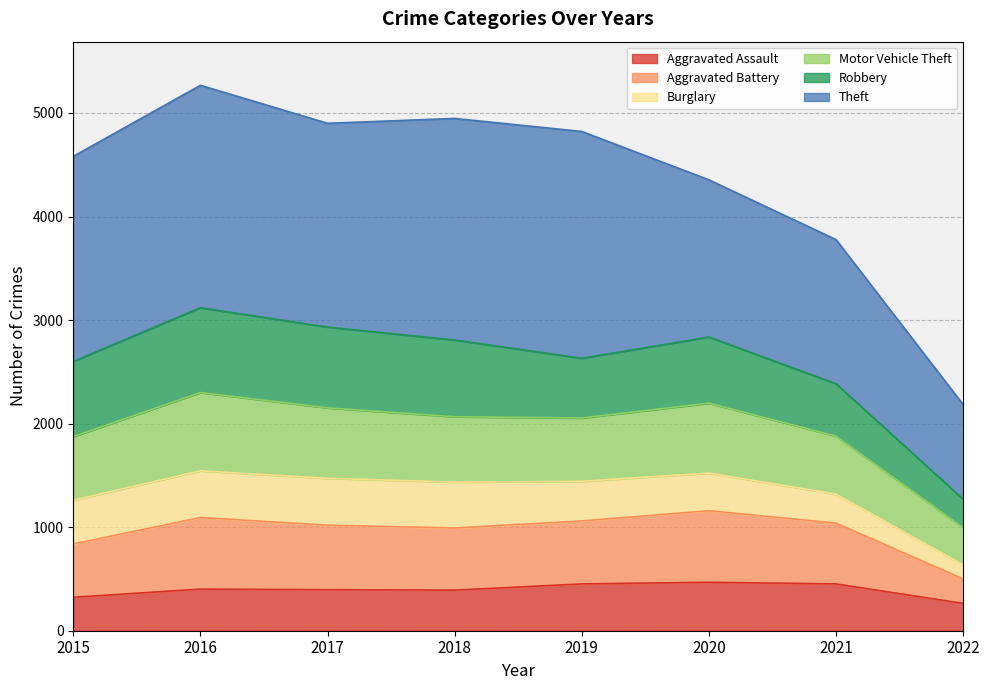

At which label does Motor Vehicle Theft reach its minimum?

2022